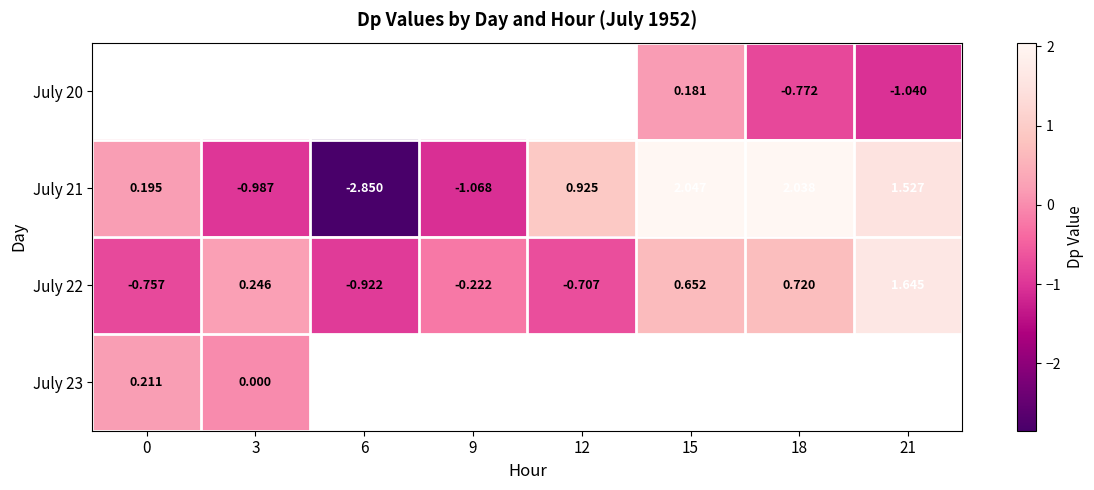

Which label corresponds to the smallest value in the chart?

6